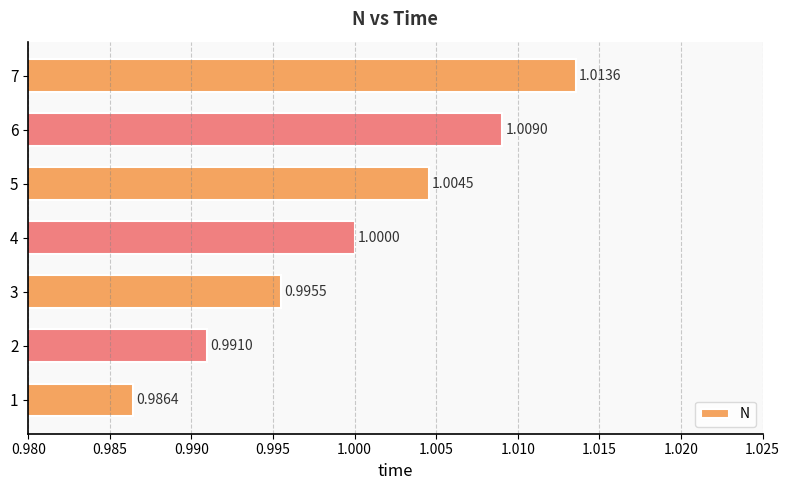

Which has a higher value, 7 or 1?

7